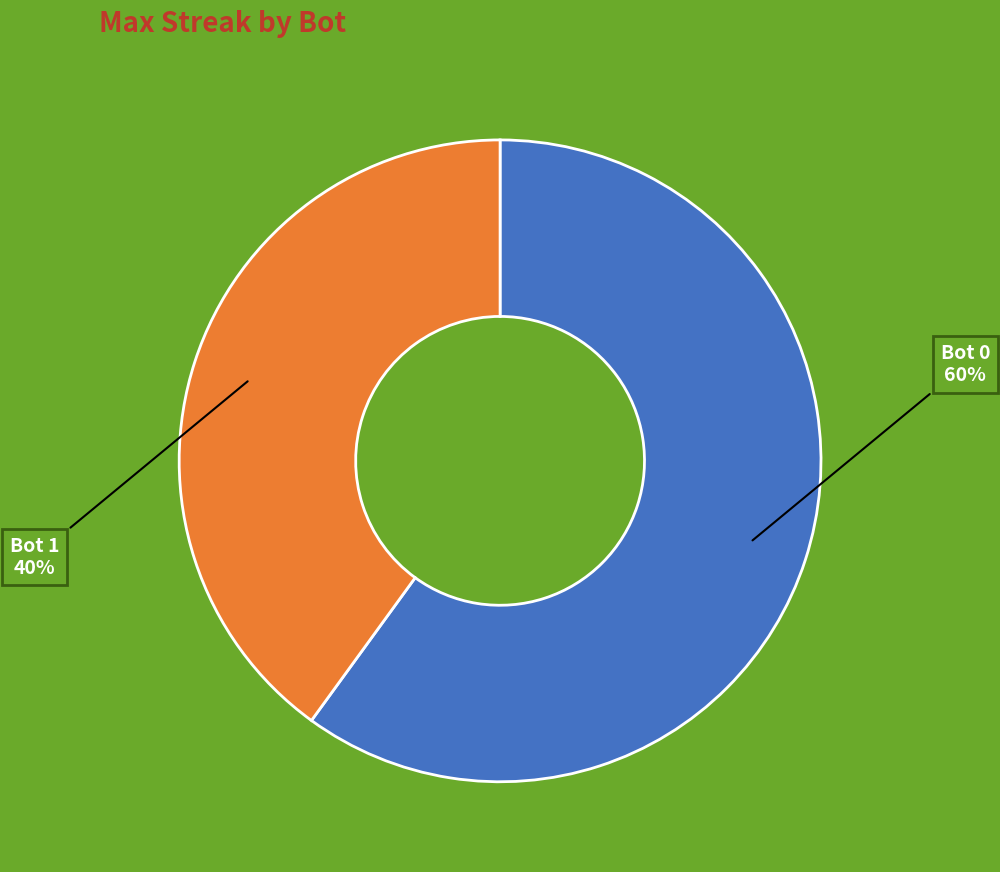

How many segments does this pie chart have?

2